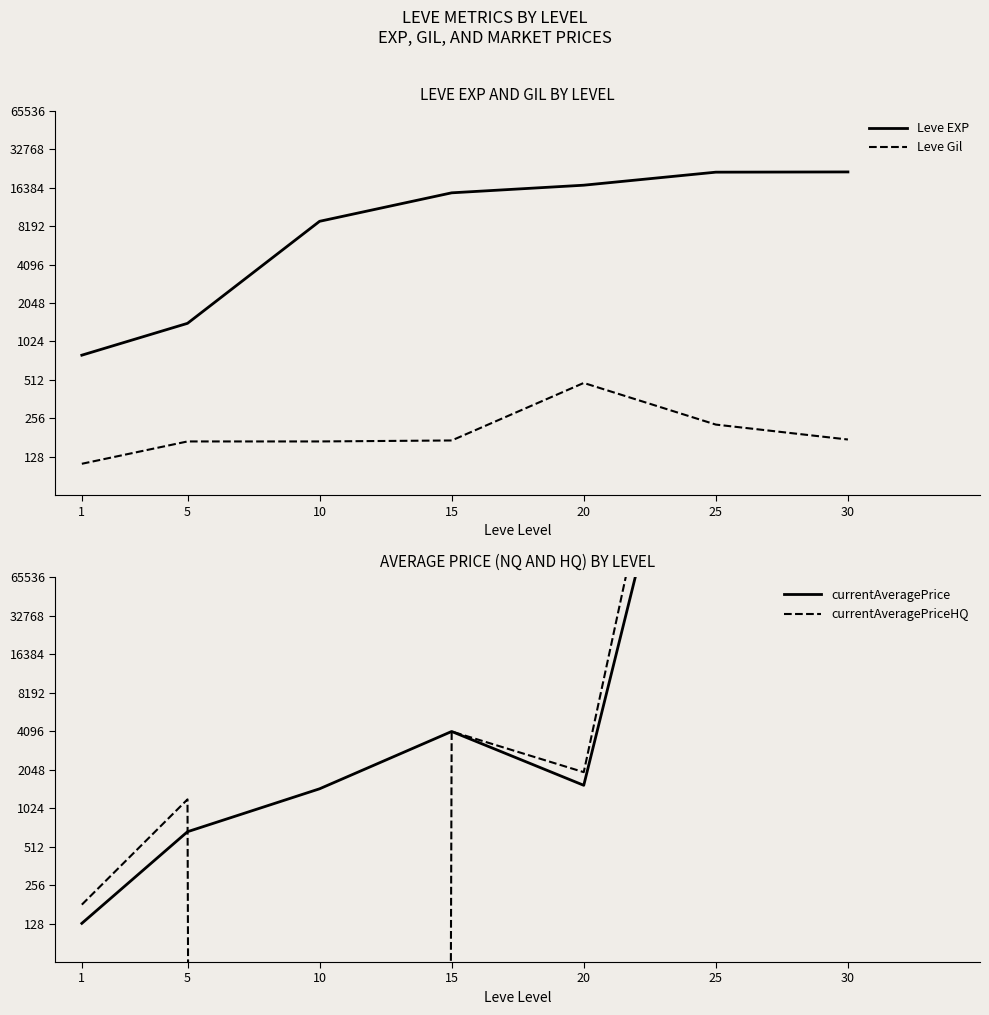

True or false: Leve EXP and Leve Gil cross at least once.

False